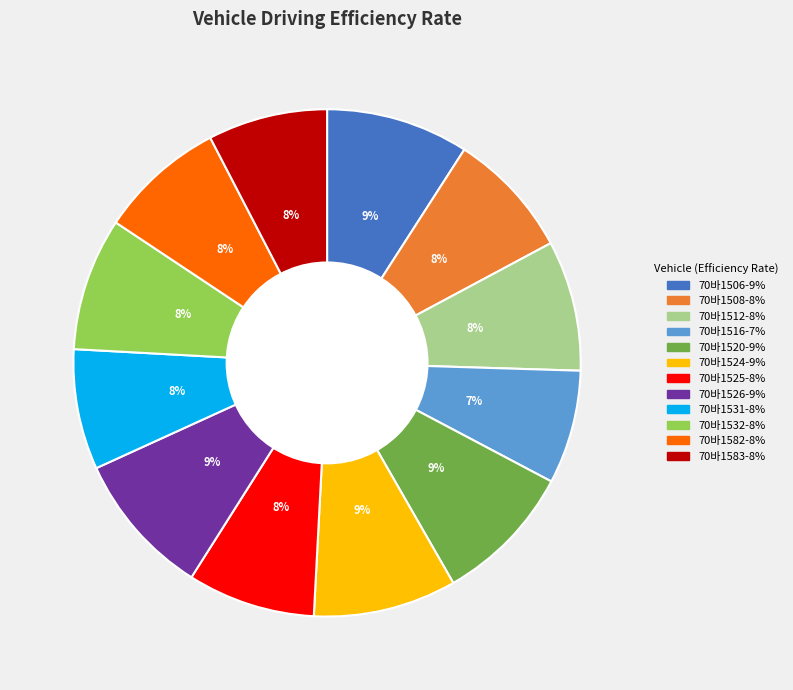

To the nearest percent, what is the difference between the largest and smallest slice percentages?

2%